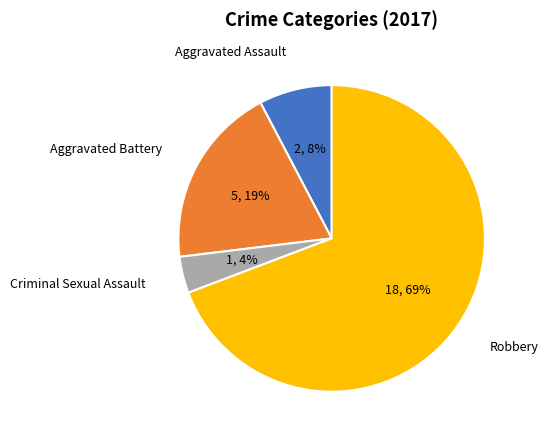

Combined, do Aggravated Battery and Aggravated Assault account for over 50%?

No